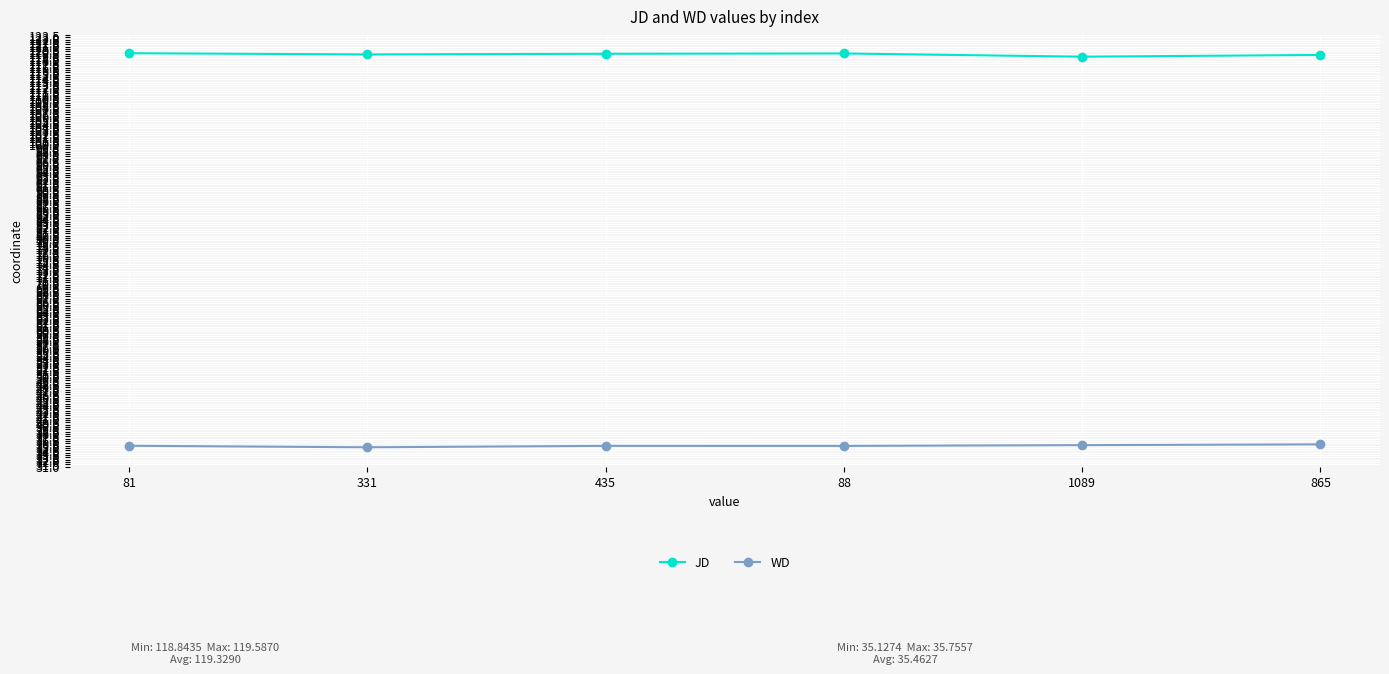

True or false: JD and WD intersect in this chart.

False